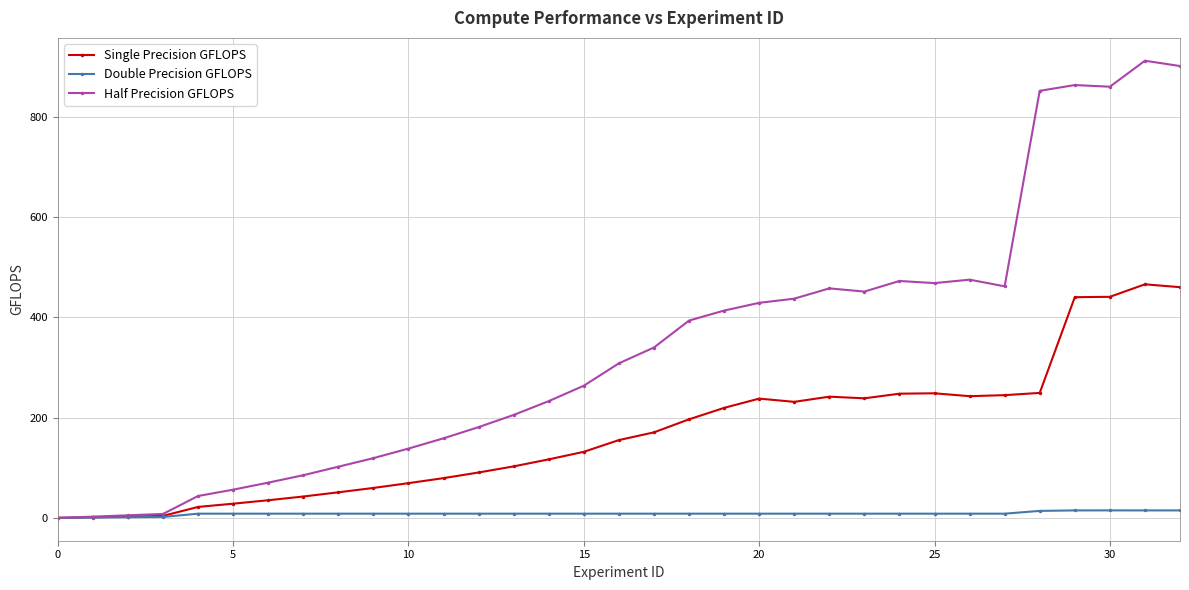

Does the chart have visible grid lines?

Yes